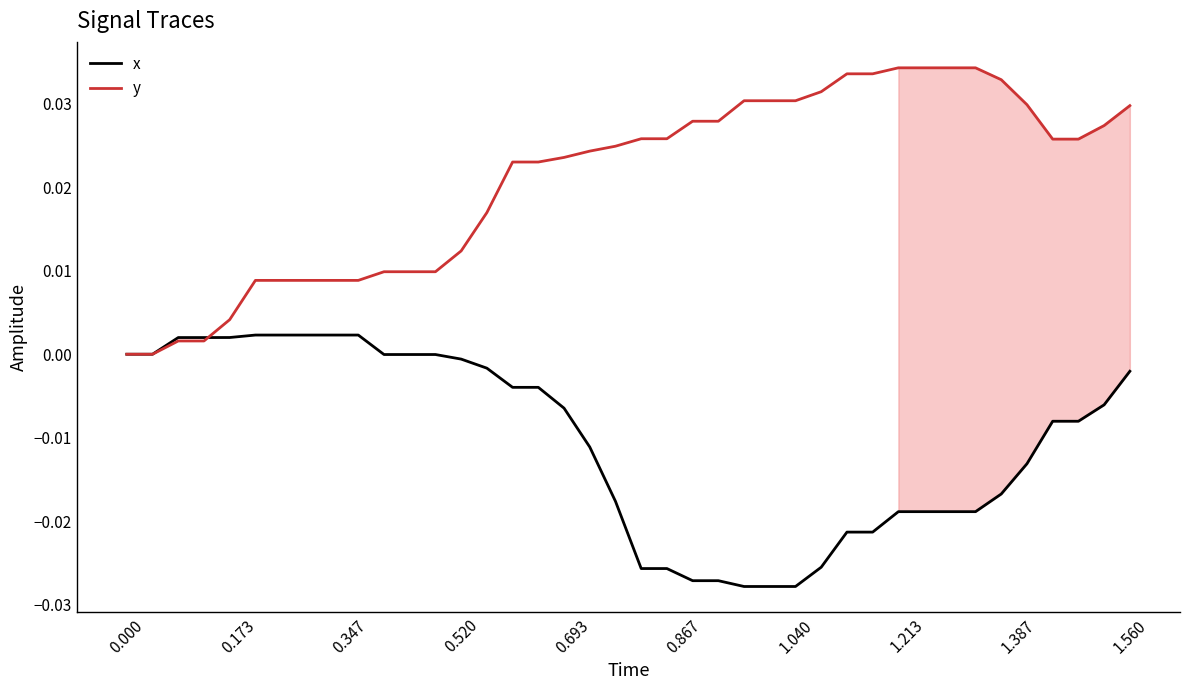

List the series in order of their overall mean, lowest first.

x, y